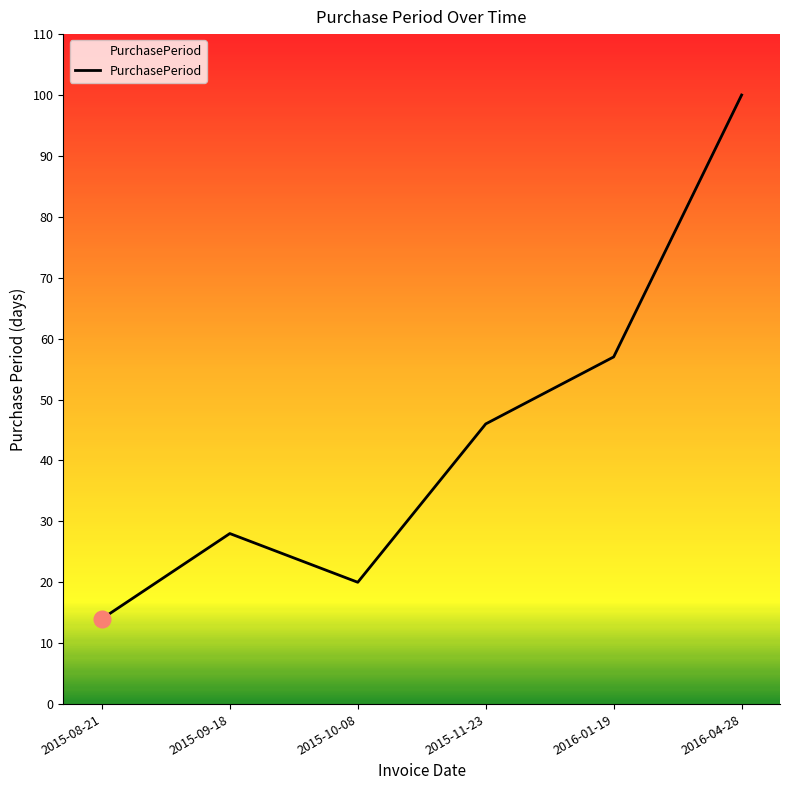

What is the sum of all values?

265